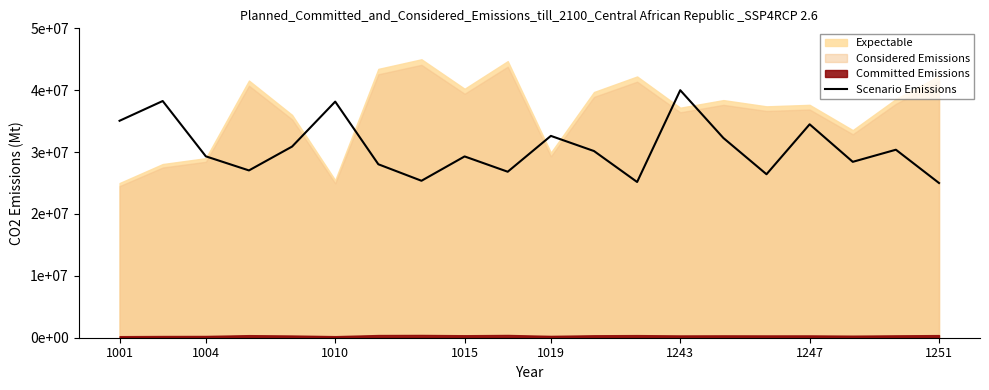

What is the sum of all values?

613187158.3